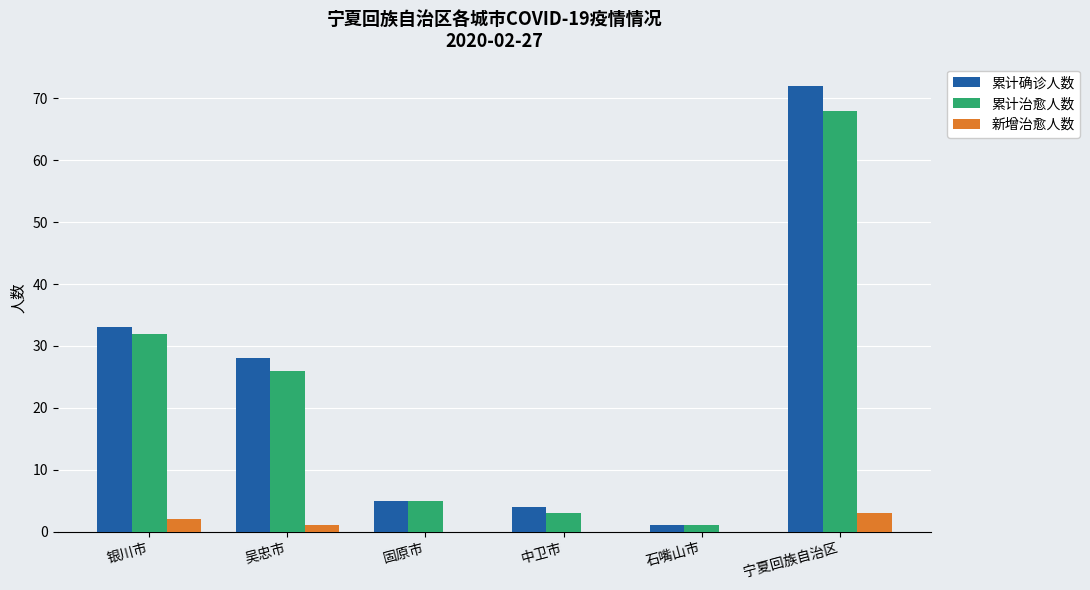

What is the maximum value shown in the chart?

72